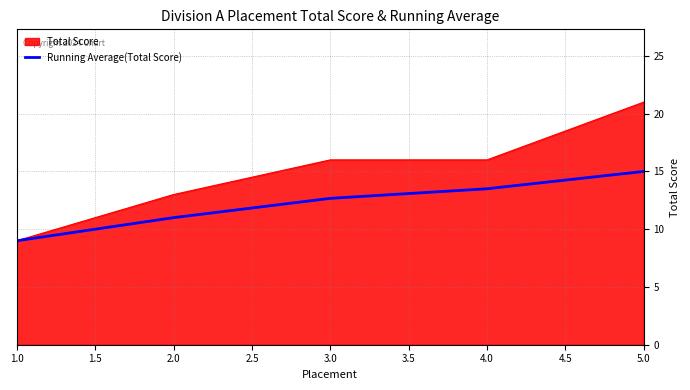

Does the chart have visible grid lines?

Yes